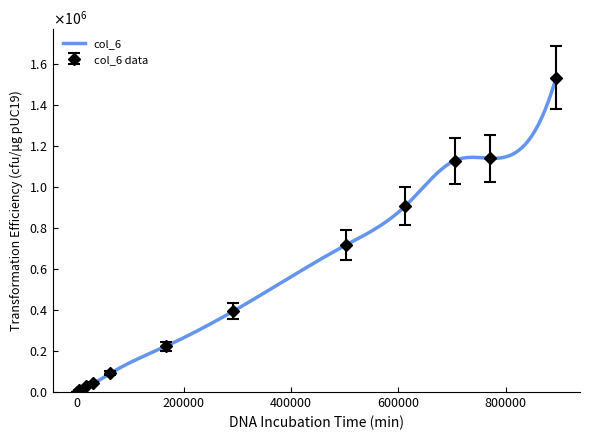

What is the label of the 2nd point from the right?

771000